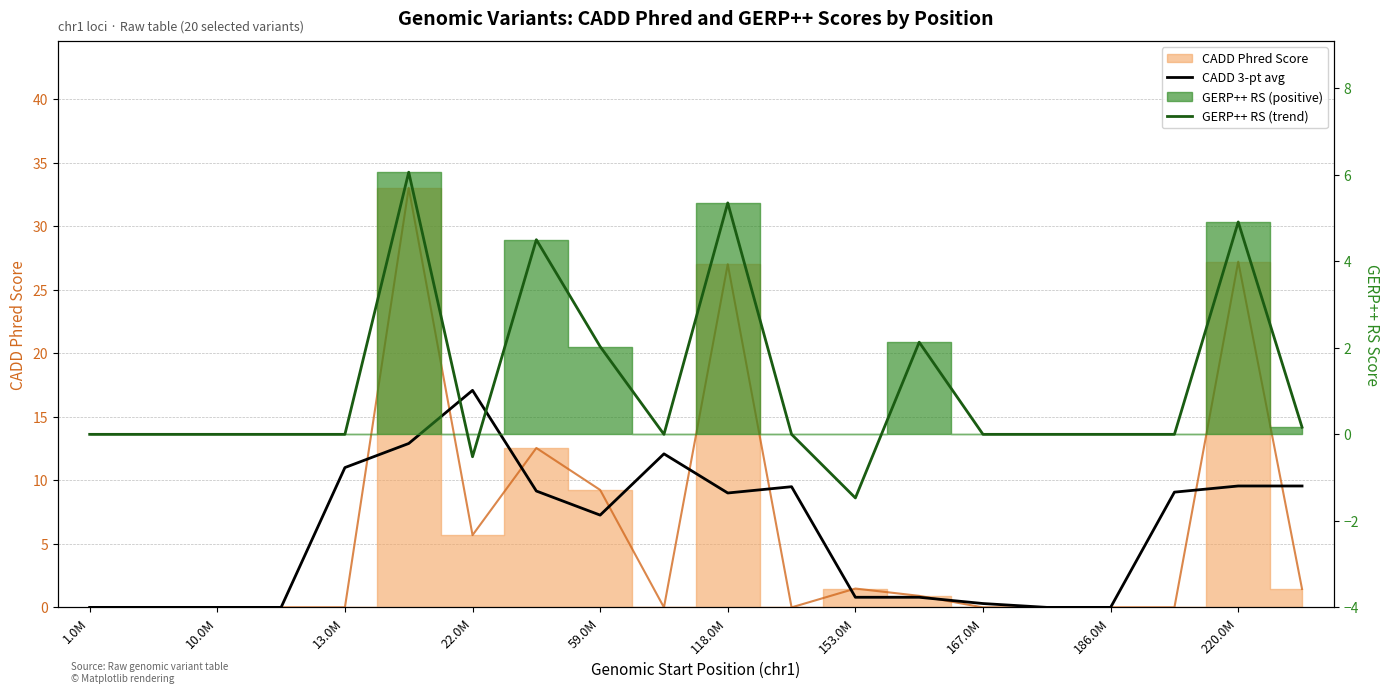

Which series has the largest range (max minus min)?

CADD 3-pt avg